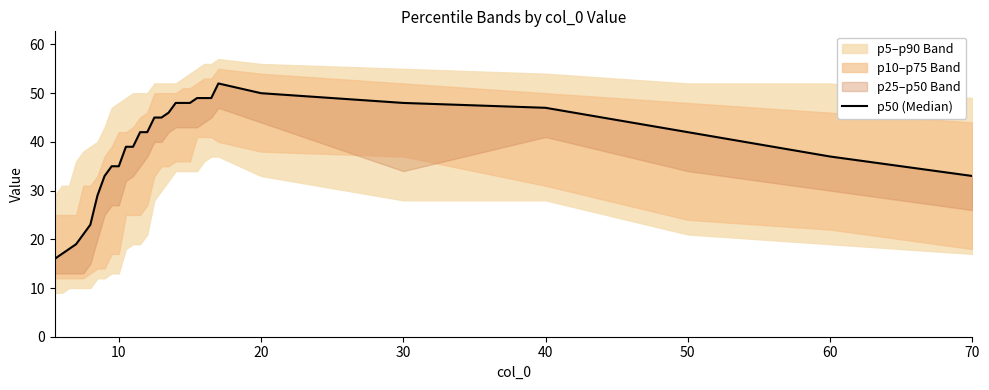

What is the smallest value displayed?

16